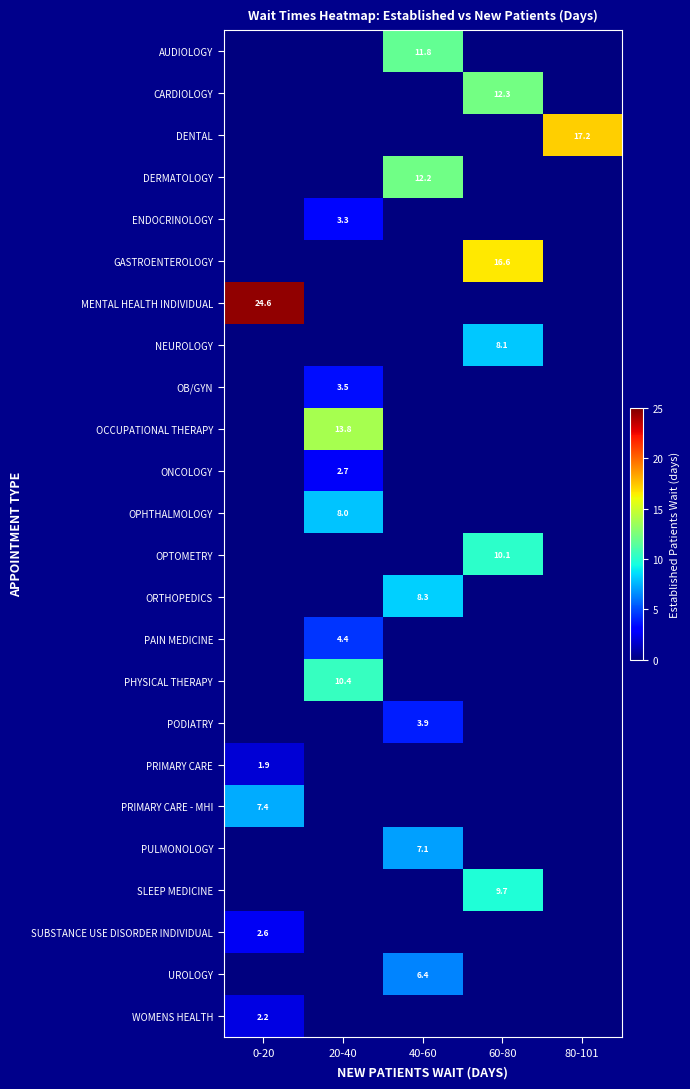

At which category does the chart reach its peak across all series?

0-20